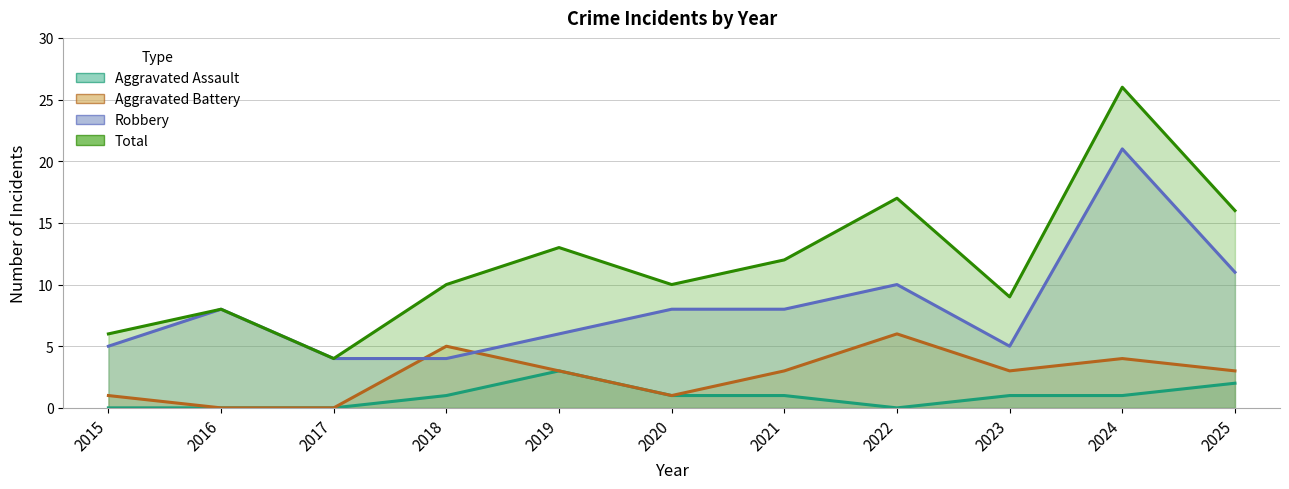

Which series has the largest range (max minus min)?

Total